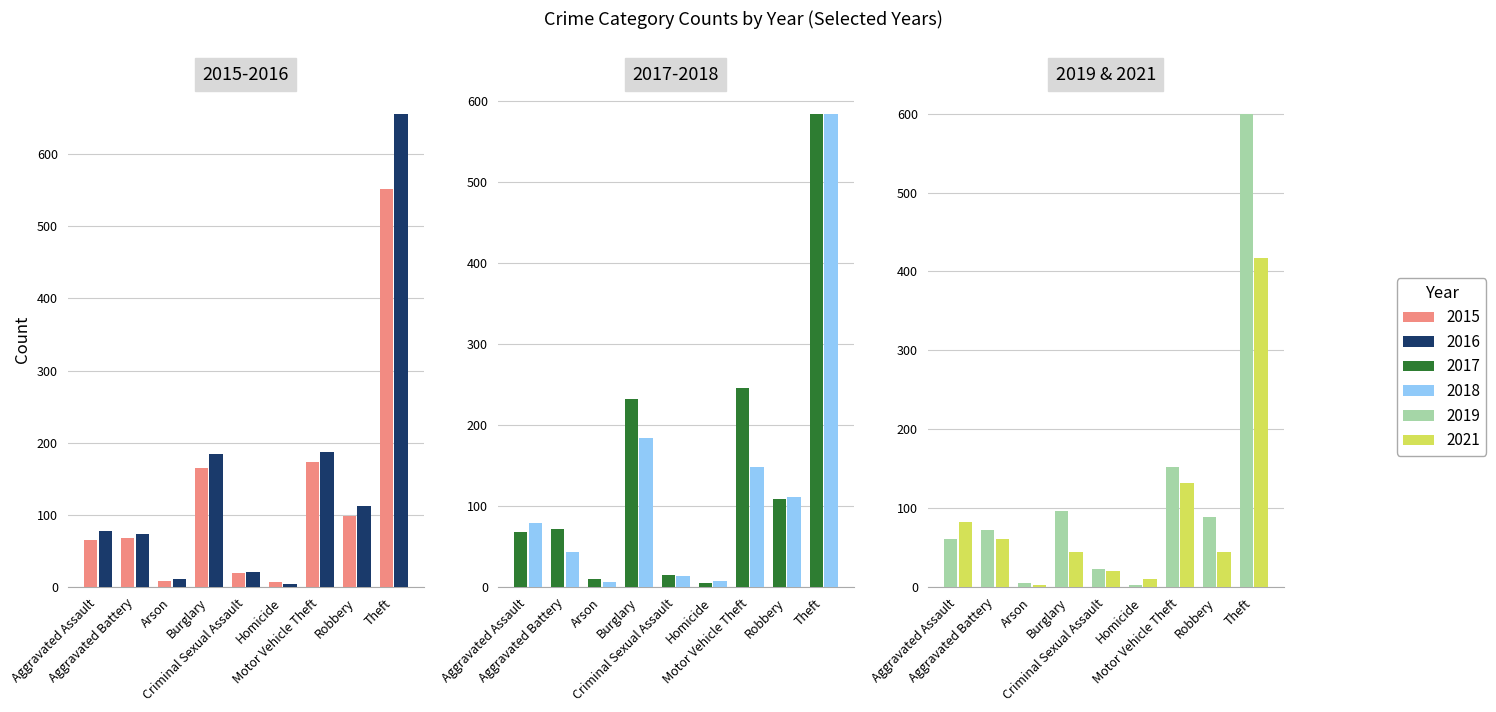

Rank the series at Theft from lowest to highest value.

2021, 2015, 2017, 2018, 2019, 2016